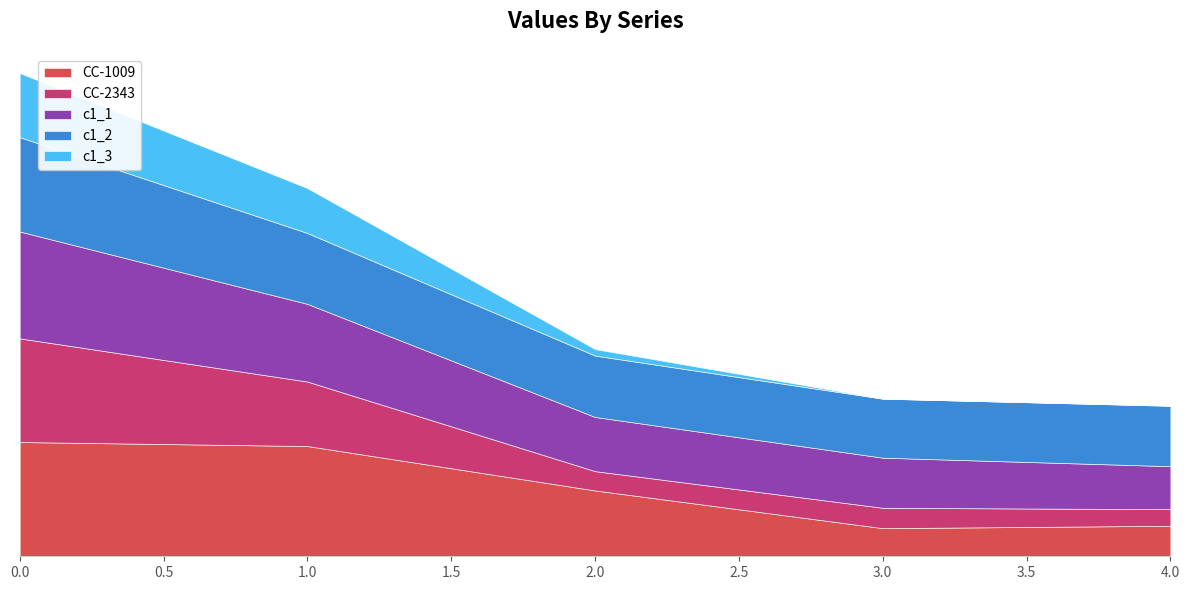

How many intersections are there between c1_2 and c1_1?

1